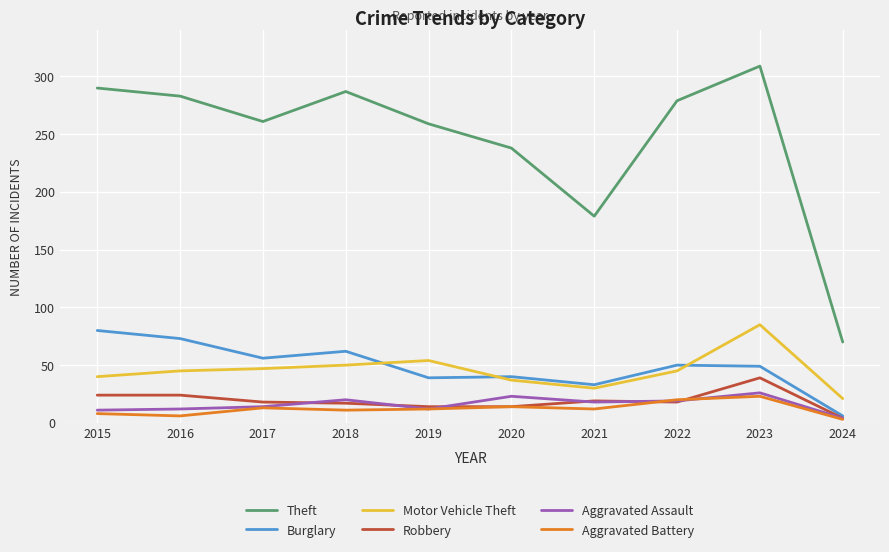

True or false: Theft and Aggravated Battery intersect in this chart.

False